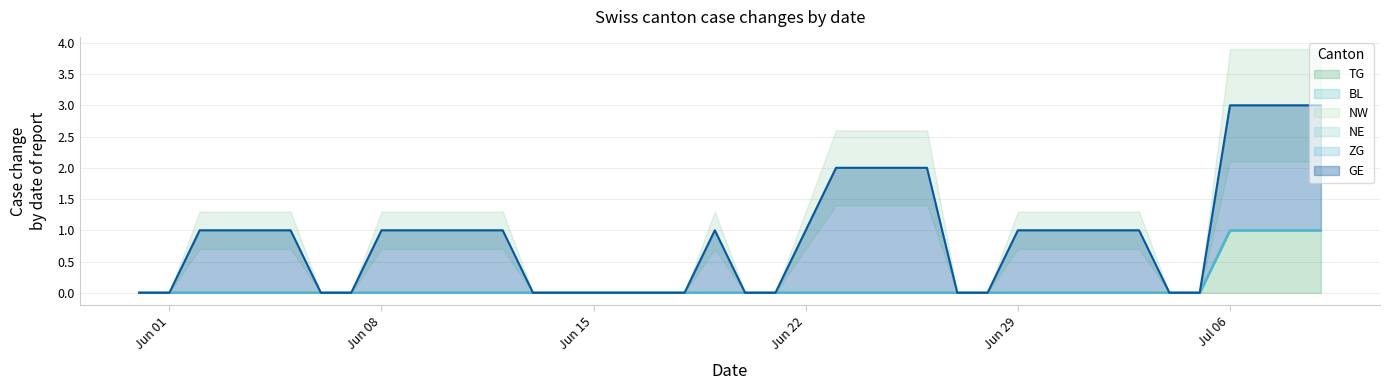

What is the label of the 4th point from the right?

2020-07-06